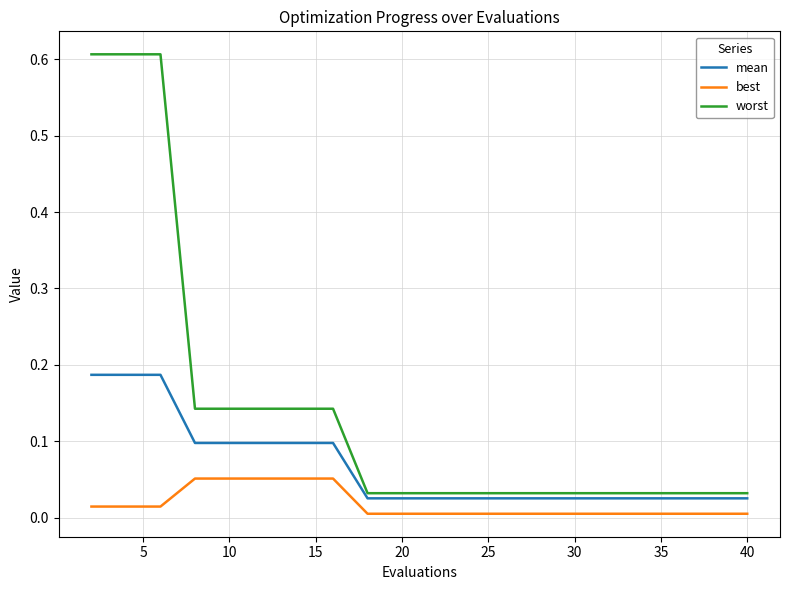

True or false: best and worst cross at least once.

False